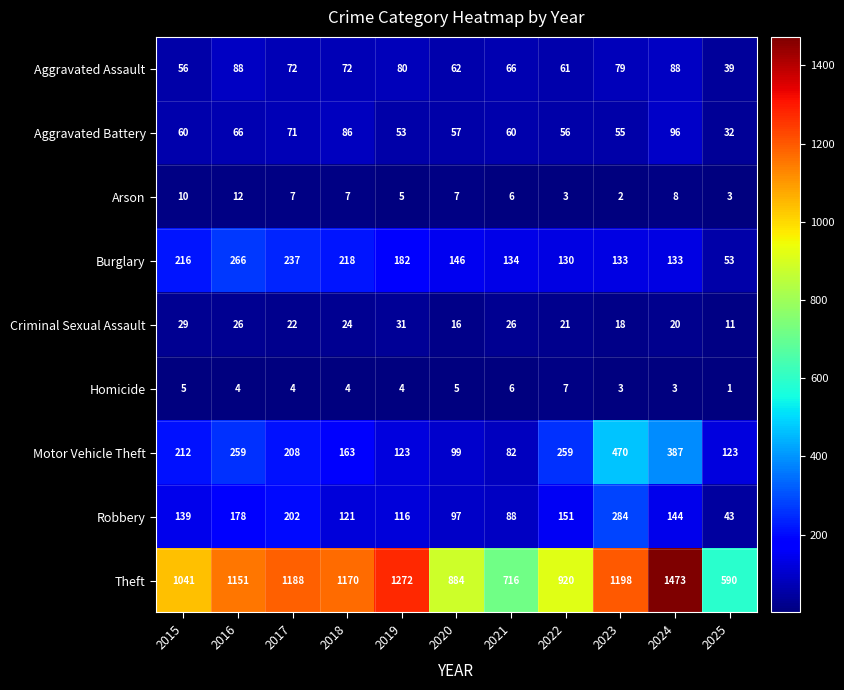

The value of Robbery at 2025 is 43. True or false?

True